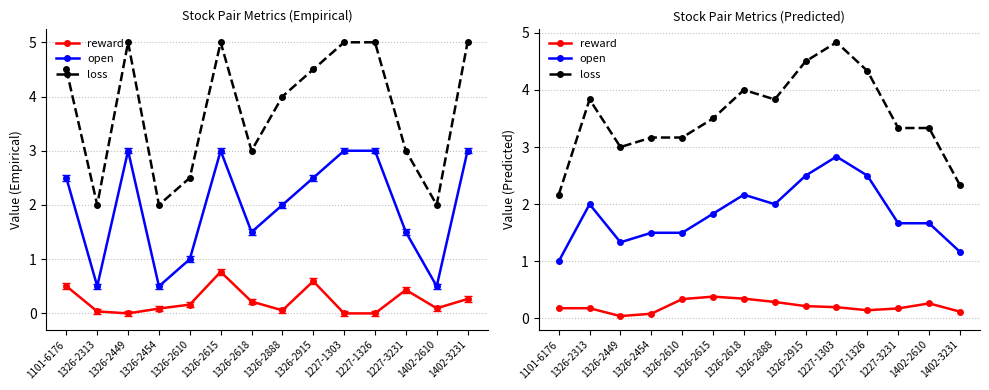

Reading right to left, extract all data points from this chart.

reward: 1402-3231=0.1	1402-2610=0.3	1227-3231=0.2	1227-1326=0.1	1227-1303=0.2	1326-2915=0.2	1326-2888=0.3	1326-2618=0.3	1326-2615=0.4	1326-2610=0.3	1326-2454=0.1	1326-2449=0.0	1326-2313=0.2	1101-6176=0.2
open: 1402-3231=1.2	1402-2610=1.7	1227-3231=1.7	1227-1326=2.5	1227-1303=2.8	1326-2915=2.5	1326-2888=2.0	1326-2618=2.2	1326-2615=1.8	1326-2610=1.5	1326-2454=1.5	1326-2449=1.3	1326-2313=2.0	1101-6176=1.0
loss: 1402-3231=2.3	1402-2610=3.3	1227-3231=3.3	1227-1326=4.3	1227-1303=4.8	1326-2915=4.5	1326-2888=3.8	1326-2618=4.0	1326-2615=3.5	1326-2610=3.2	1326-2454=3.2	1326-2449=3.0	1326-2313=3.8	1101-6176=2.2